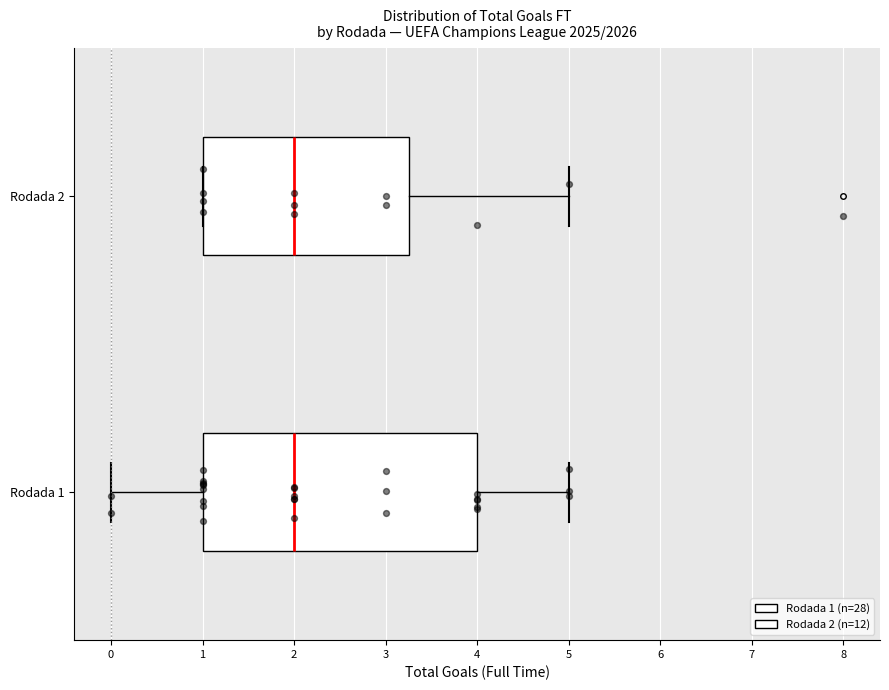

Which box is the widest, from its left edge to its right edge?

Rodada 1